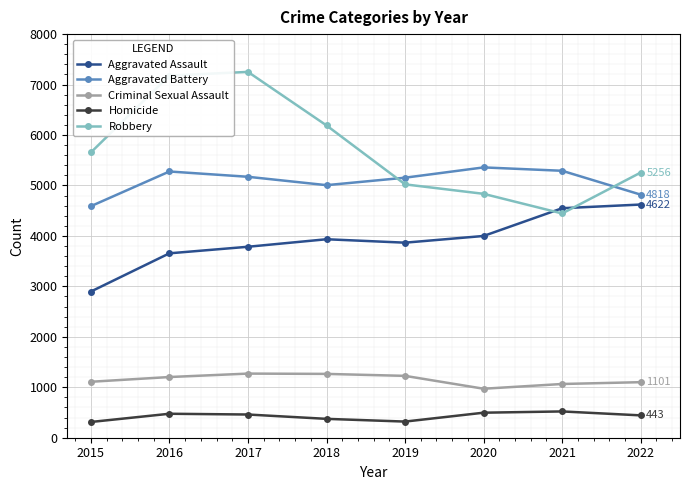

Which series changed the most between 2016 and 2022?

Robbery